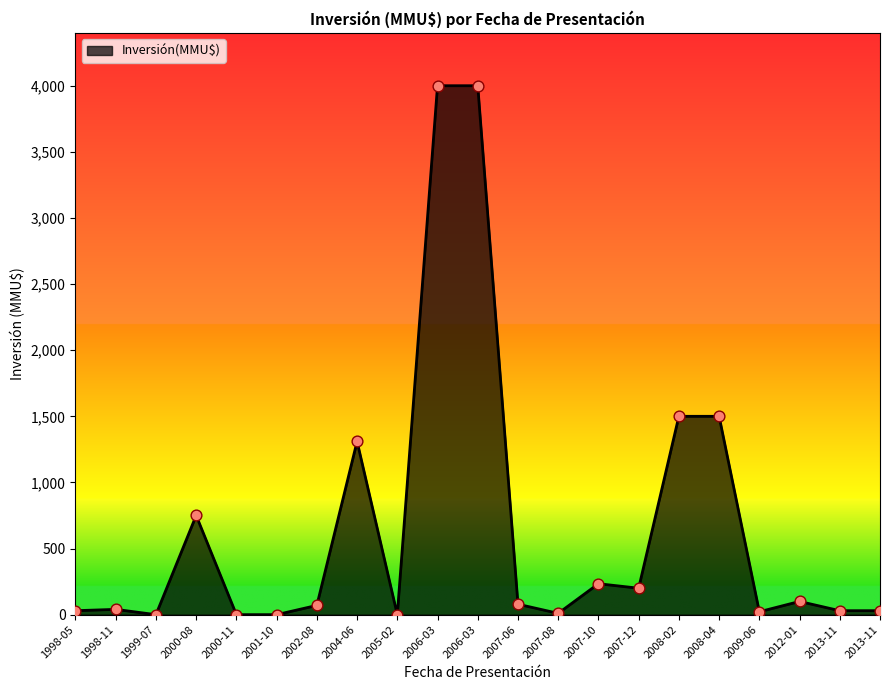

How many lines are shown in the chart?

1